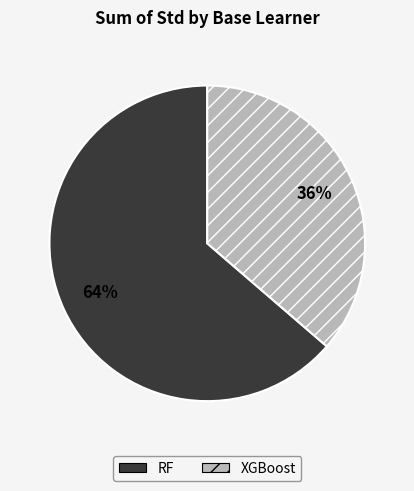

To the nearest percent, what portion does XGBoost represent?

36%